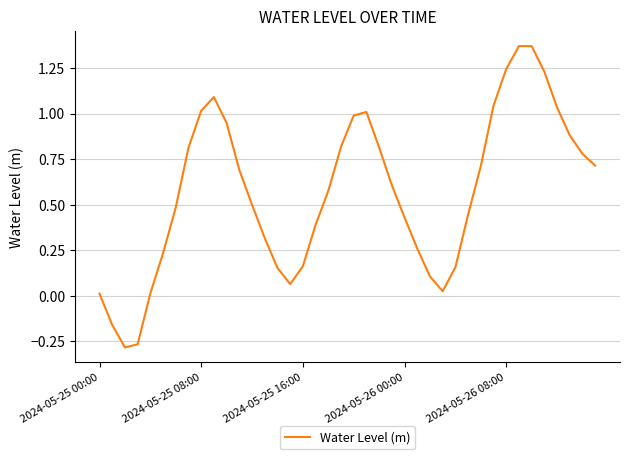

What is the difference between the maximum and minimum values?

1.7